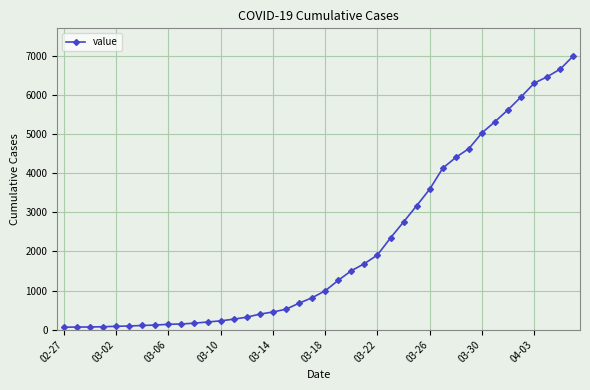

What is the greatest value displayed?

6995